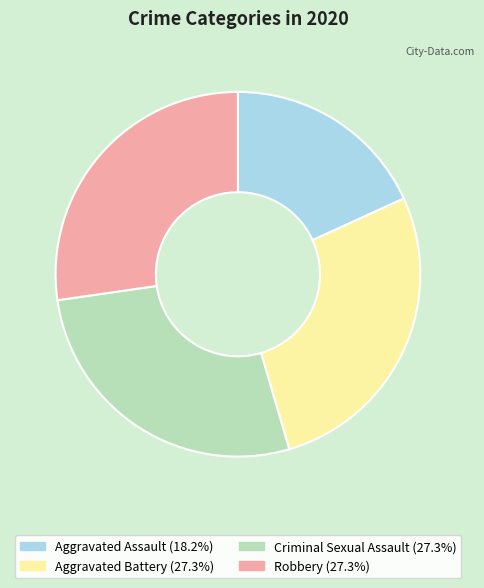

What is the ratio of the value at Robbery to the value at Aggravated Battery?

1.0